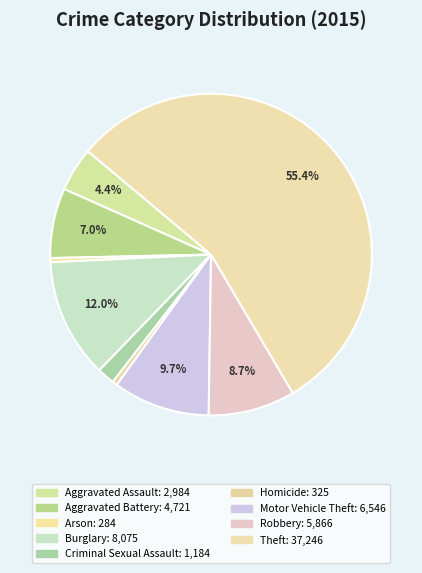

To the nearest percent, what is the difference between the largest and smallest slice percentages?

55%